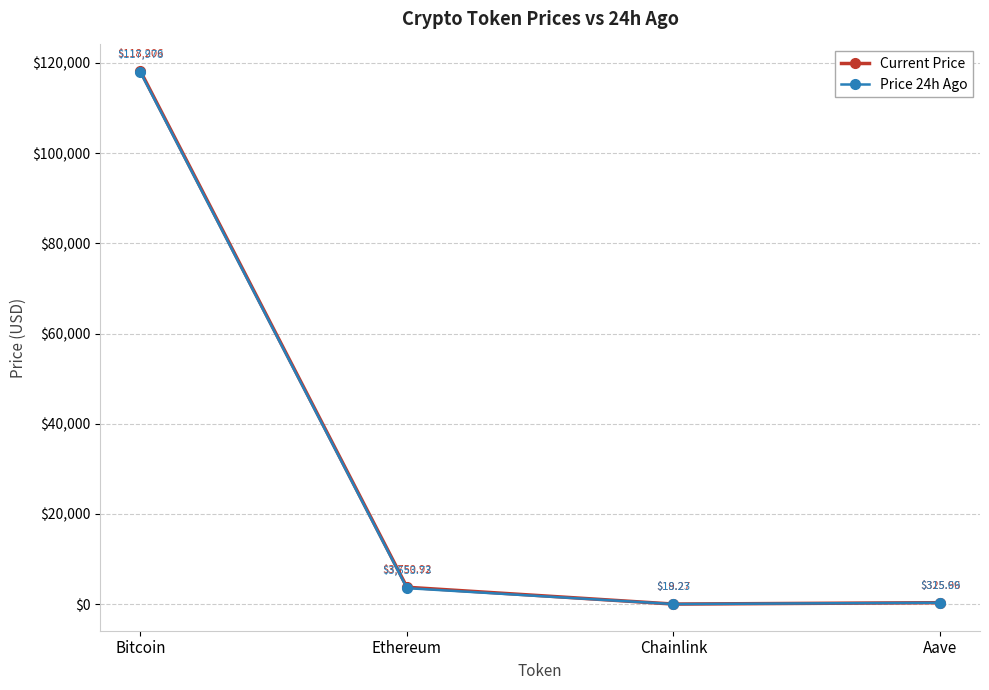

True or false: Price 24h Ago and Current Price cross at least once.

False